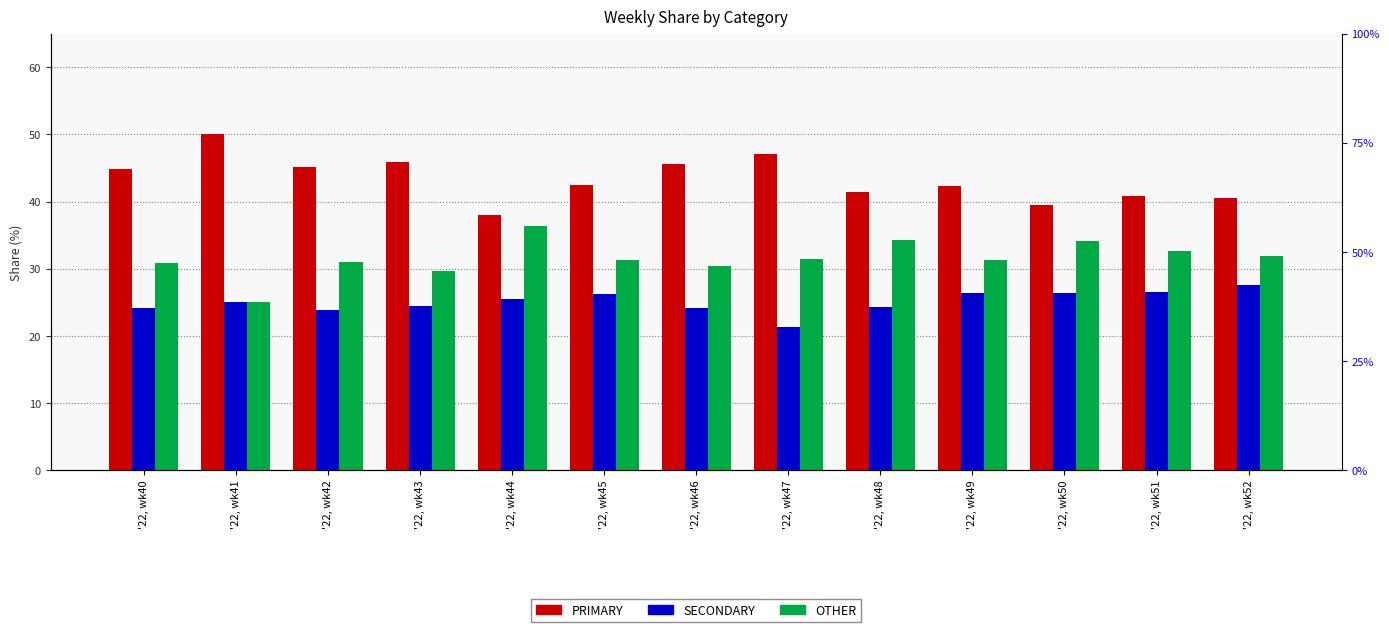

At how many categories does at least one series exceed 38?

13